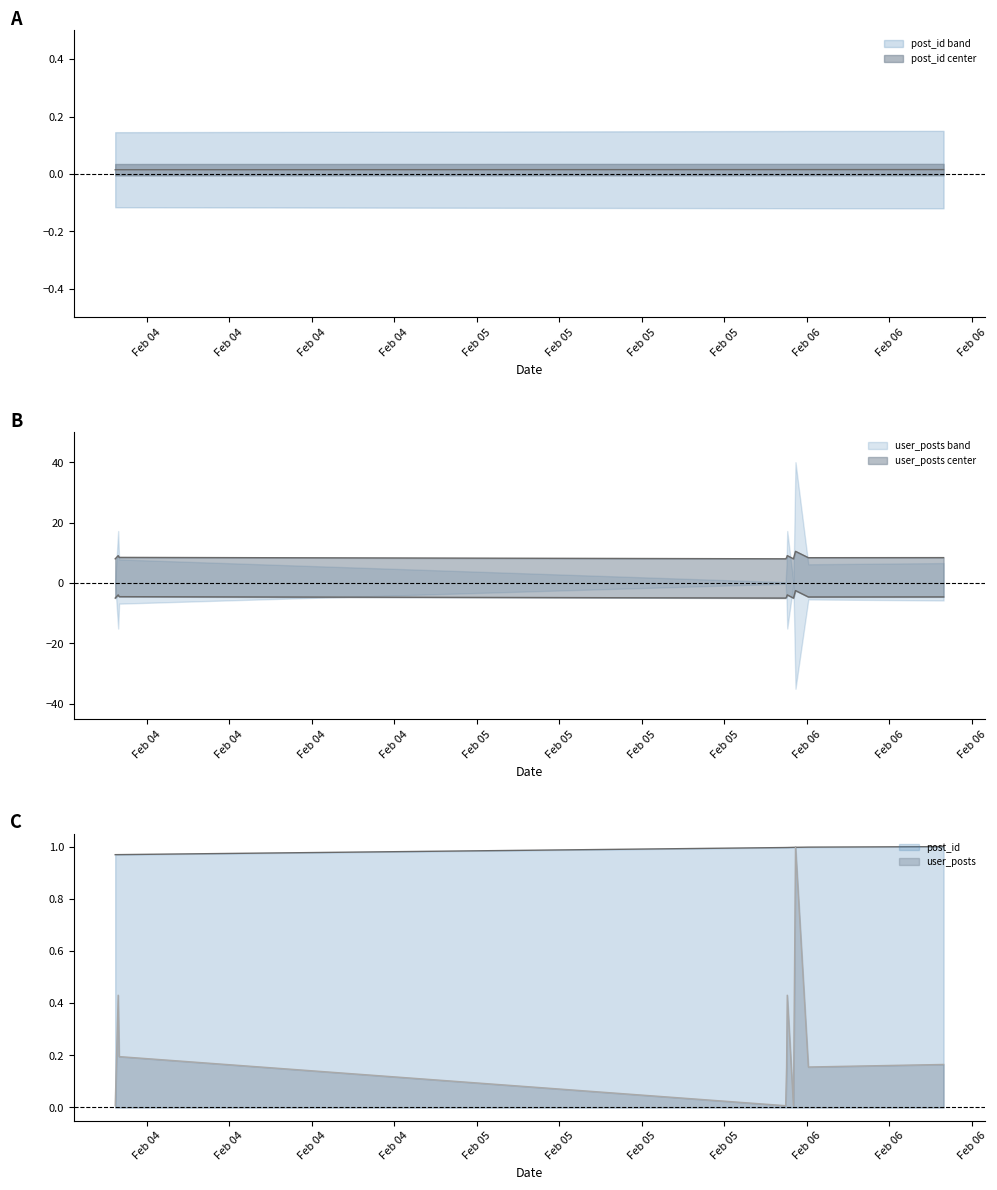

True or false: post_id and user_posts cross at least once.

False